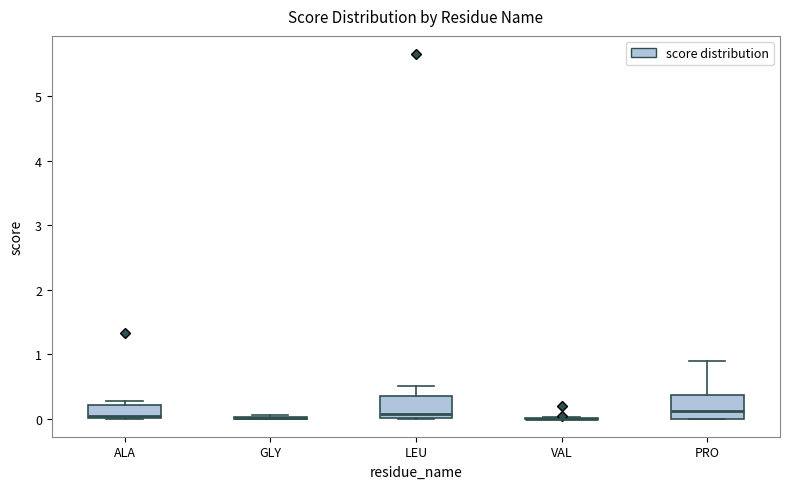

Reading left to right, read every box against the y-axis: the position of its median line, the range the box covers, and the ends of its whiskers. The values are not printed on the chart, so give them approximately, as read against the axis.

ALA: median 0.0 (just above the box's lower edge), box 0.0 to 0.2, whiskers 0.0 to 0.3
GLY: box collapsed to a line at 0.0, whiskers 0.0 to 0.1
LEU: median 0.1, box 0.0 to 0.4, whiskers 0.0 to 0.5
VAL: box collapsed to a line at 0.0, whiskers 0.0 to 0.0
PRO: median 0.1, box 0.0 to 0.4, whiskers 0.0 to 0.9